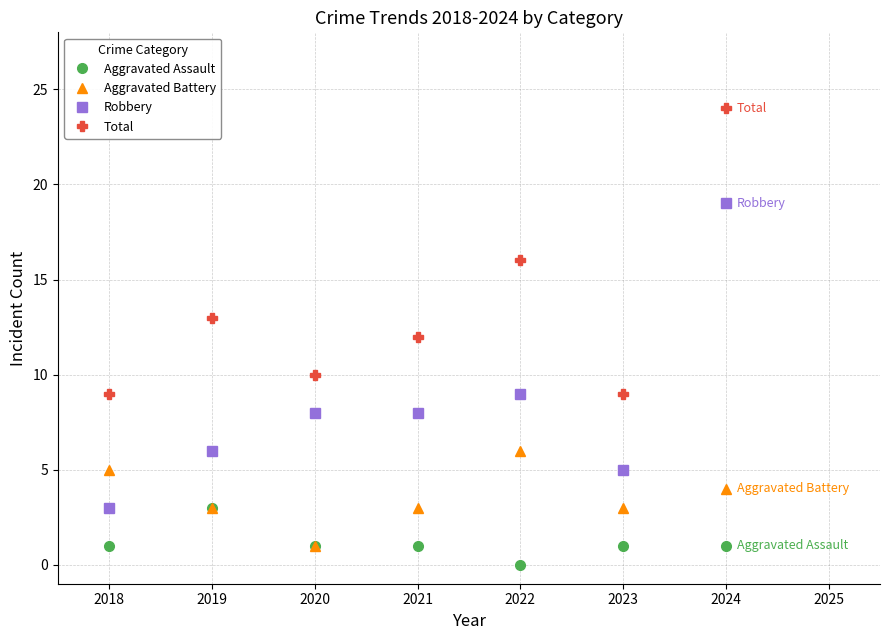

Which category has the highest value across all series?

2024